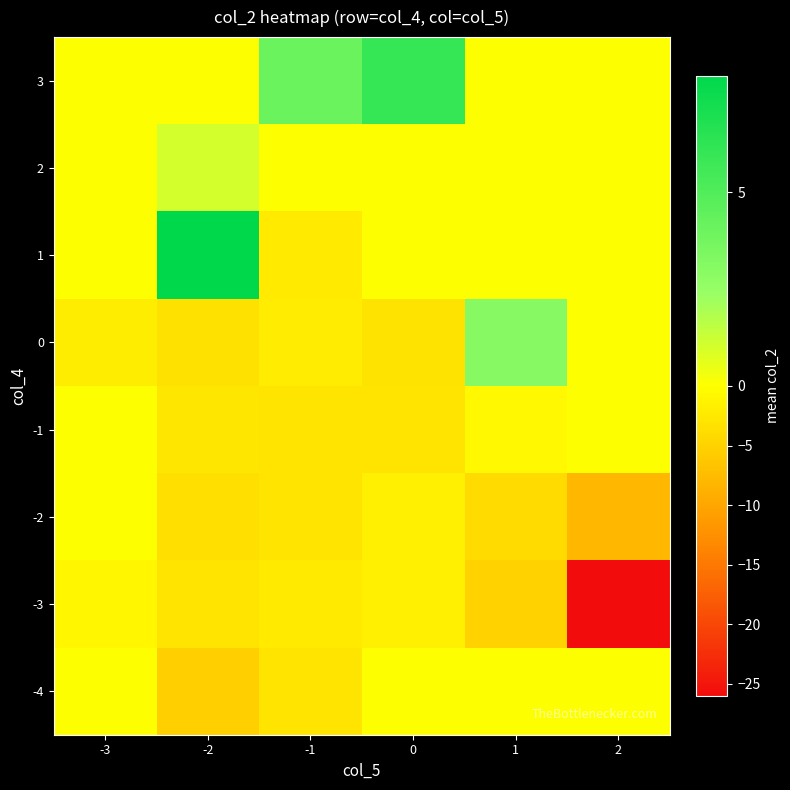

What is the minimum value shown in the chart?

-26.0